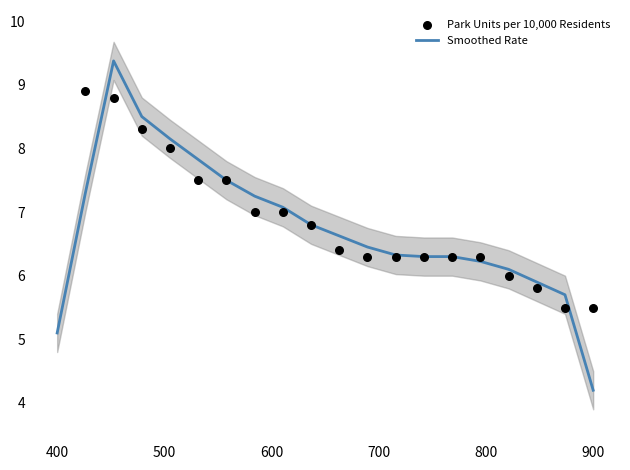

What is the total value across all series at 14?

12.6